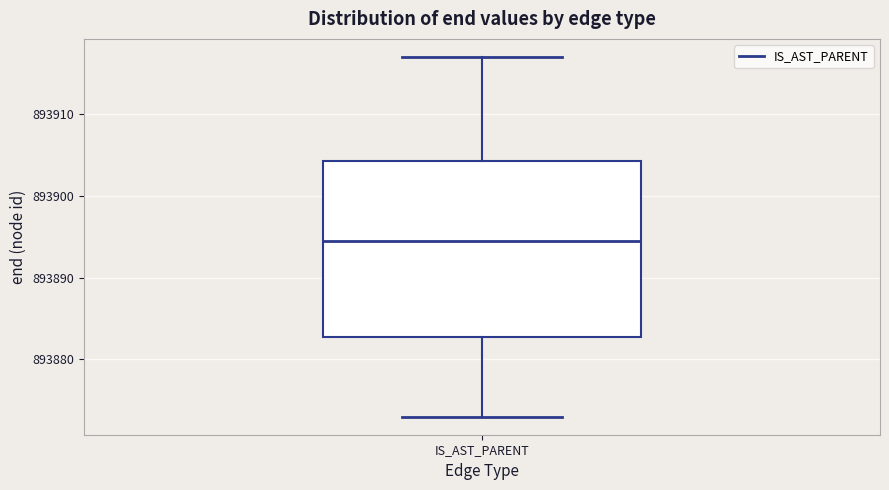

Transcribe this box plot: give where the median line is, the range the box spans, and where the two whiskers end, as read against the y-axis. The values are not printed on the chart, so give them approximately, as read against the axis.

median 893895, box 893883 to 893904, whiskers 893873 to 893917